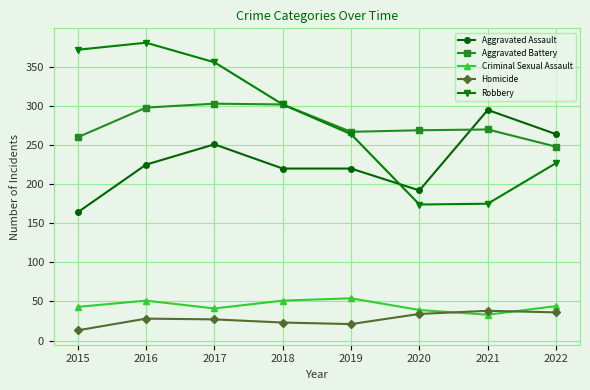

The value of Robbery at 2019 is 368. True or false?

False